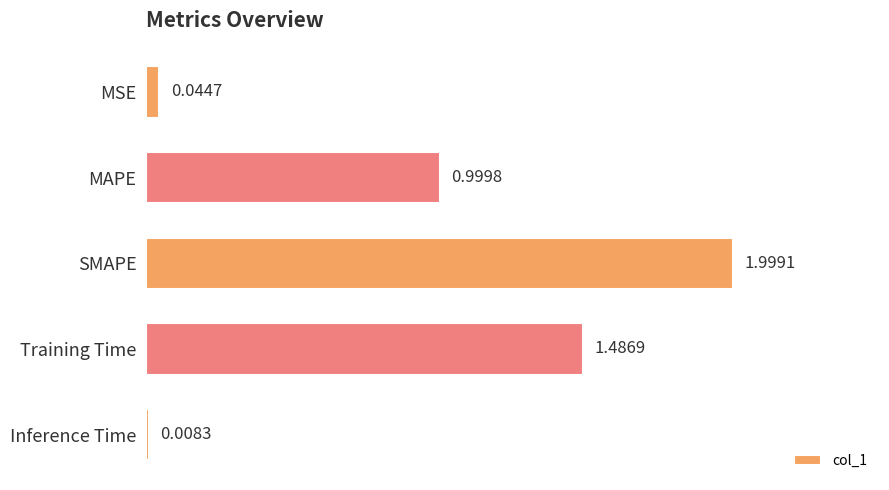

Which category has the lowest value across all series?

Inference Time